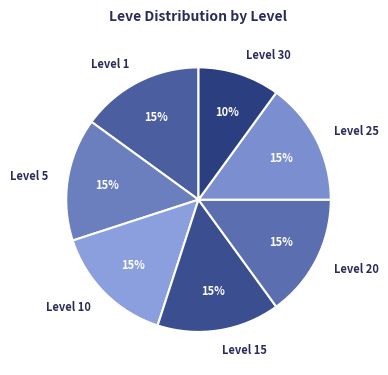

Do Level 5 and Level 1 together represent more than half of the pie?

No